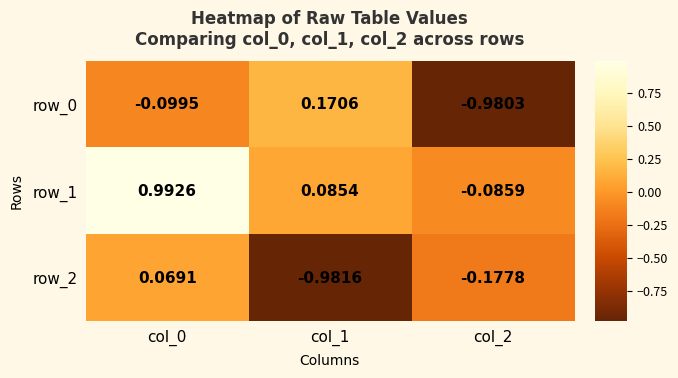

At which label does row_1 reach its minimum?

col_2